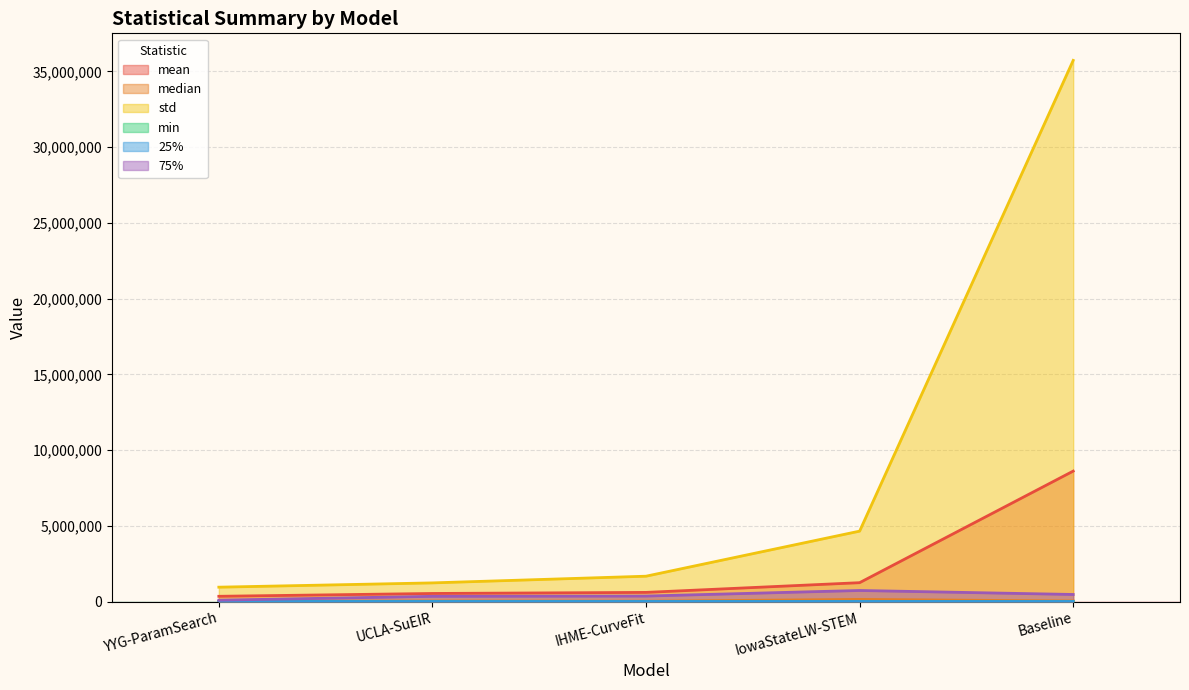

How many categories are shown in the chart?

5